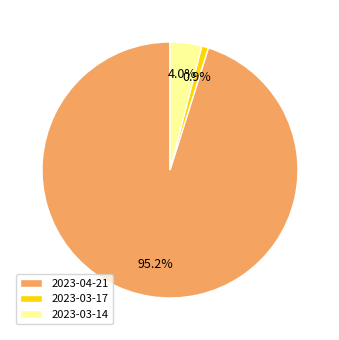

Rank the categories by value from highest to lowest.

2023-04-21, 2023-03-14, 2023-03-17